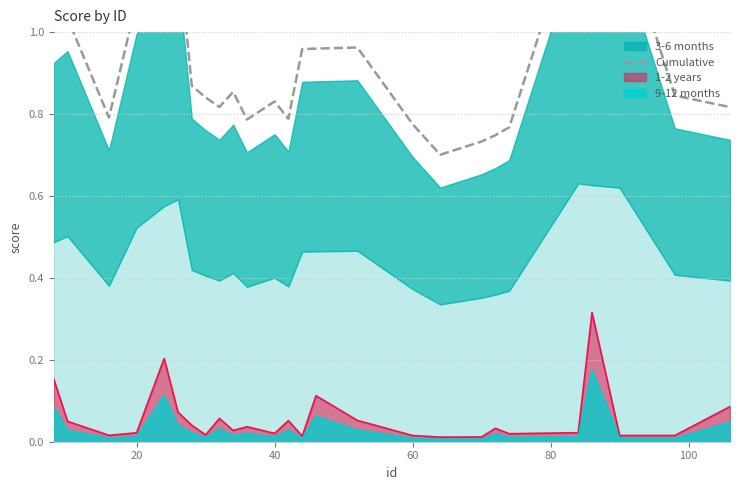

How many points are higher than both their immediate neighbors (excluding endpoints)?

6